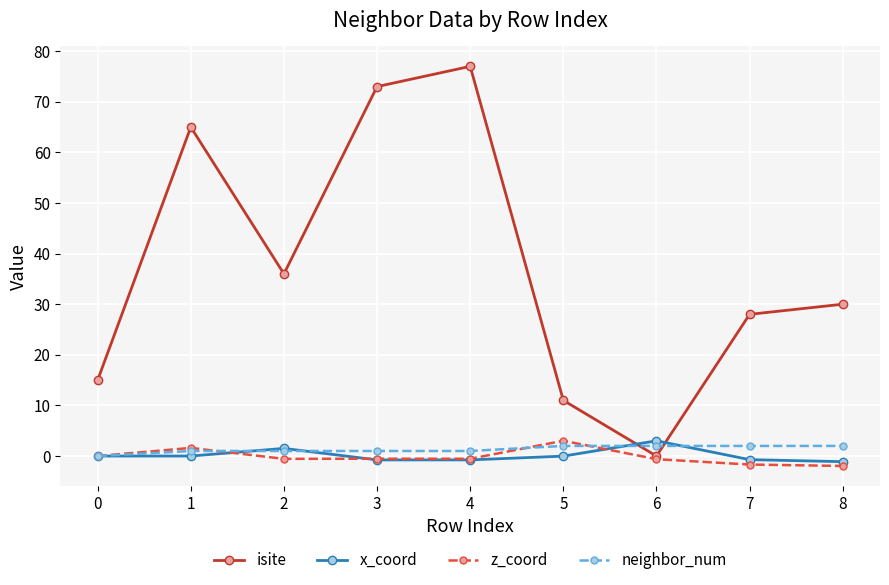

Is it true that isite equals 10.2 at 0?

False